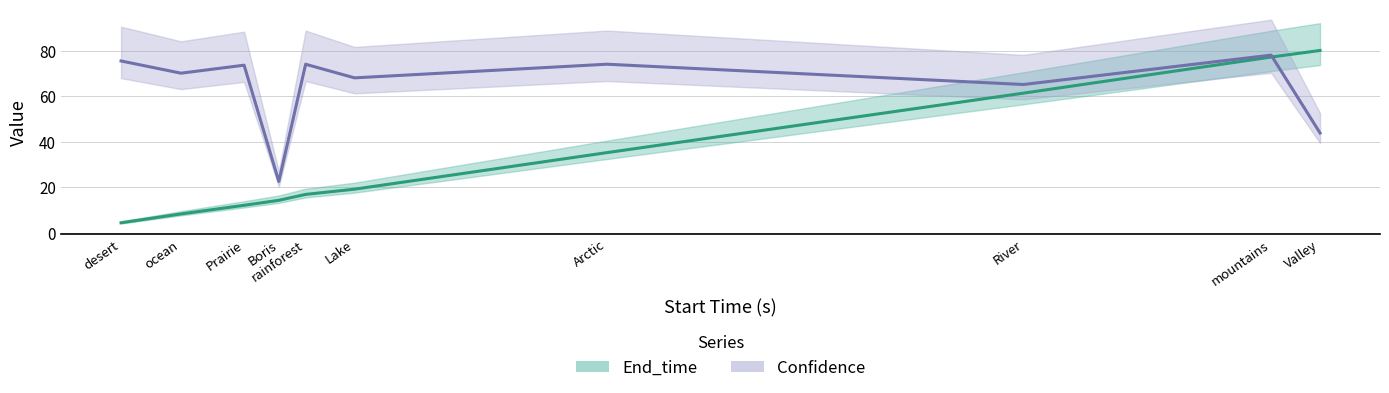

True or false: Confidence has a value of 10.4 at Valley.

False